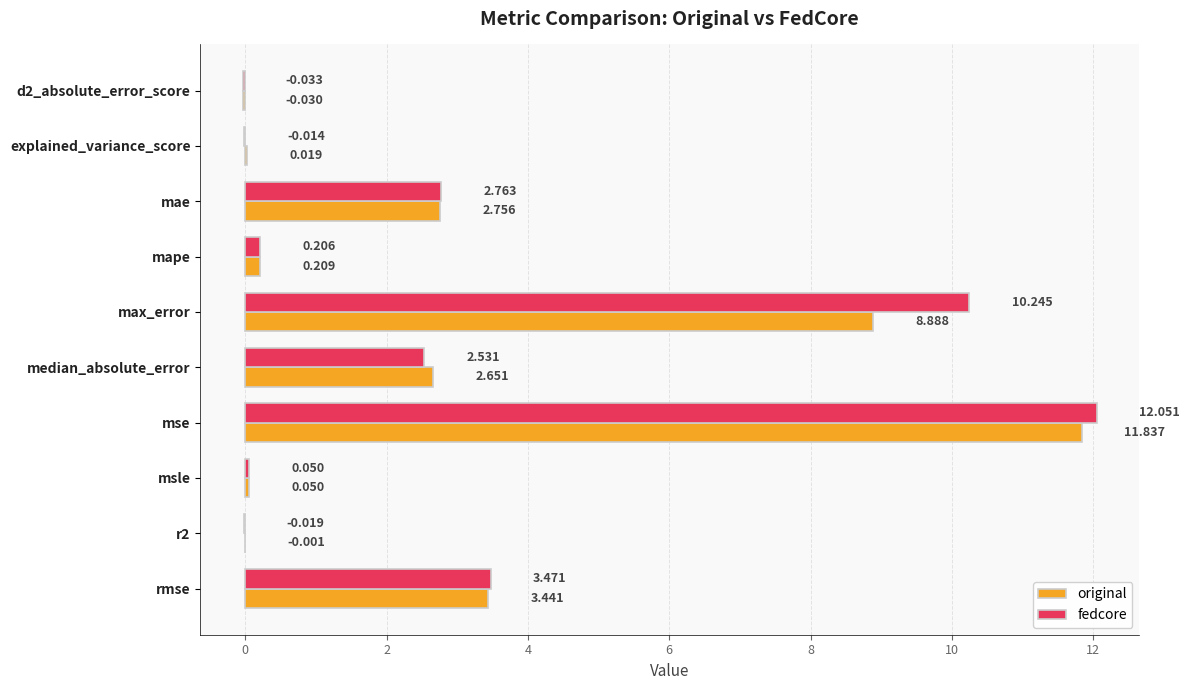

Which series changed the most between explained_variance_score and mse?

fedcore